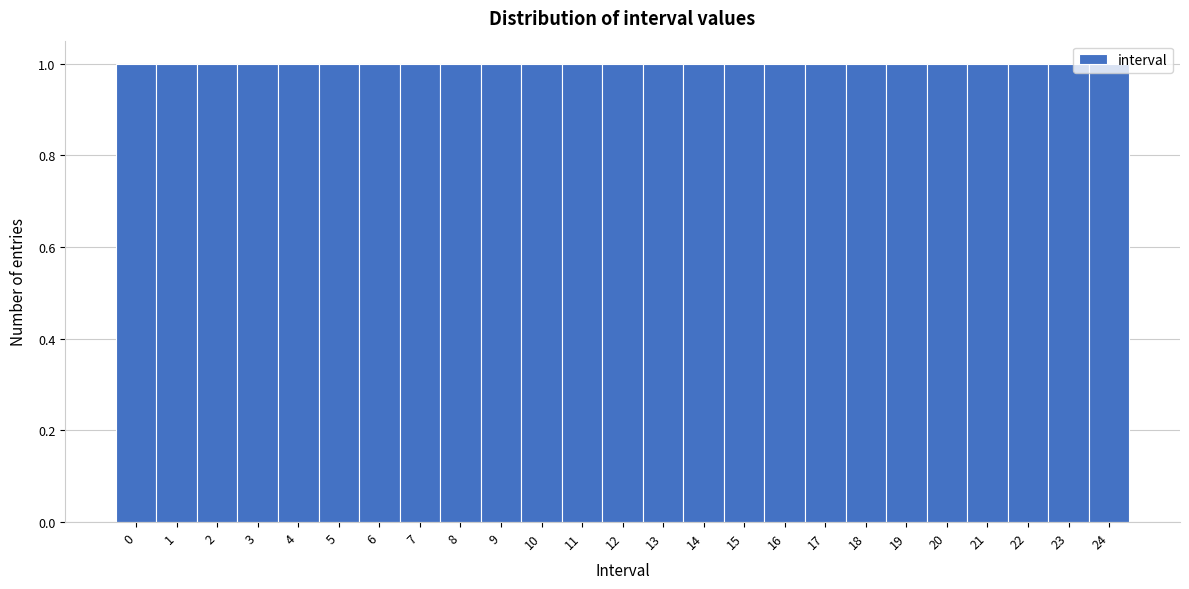

Reading left to right, transcribe this chart: for each bar, give the range it covers on the x-axis and its height. The values are not printed on the chart, so give them approximately, as read against the axis.

-0.5 to 0.5: 1
0.5 to 1.5: 1
1.5 to 2.5: 1
2.5 to 3.5: 1
3.5 to 4.5: 1
4.5 to 5.5: 1
5.5 to 6.5: 1
6.5 to 7.5: 1
7.5 to 8.5: 1
8.5 to 9.5: 1
9.5 to 10.5: 1
10.5 to 11.5: 1
11.5 to 12.5: 1
12.5 to 13.5: 1
13.5 to 14.5: 1
14.5 to 15.5: 1
15.5 to 16.5: 1
16.5 to 17.5: 1
17.5 to 18.5: 1
18.5 to 19.5: 1
19.5 to 20.5: 1
20.5 to 21.5: 1
21.5 to 22.5: 1
22.5 to 23.5: 1
23.5 to 24.5: 1